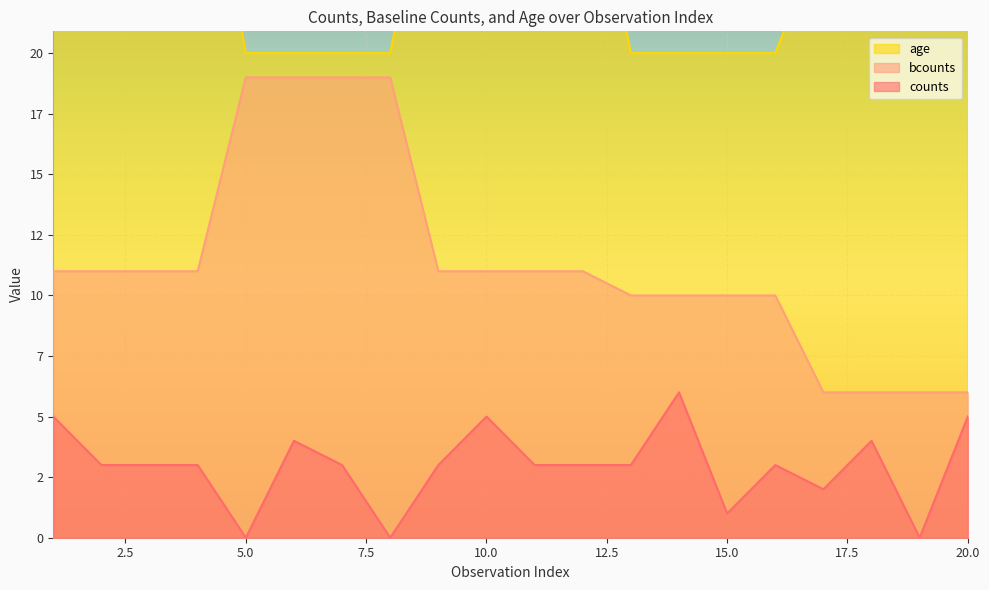

At which category is the sum across all series the highest?

1